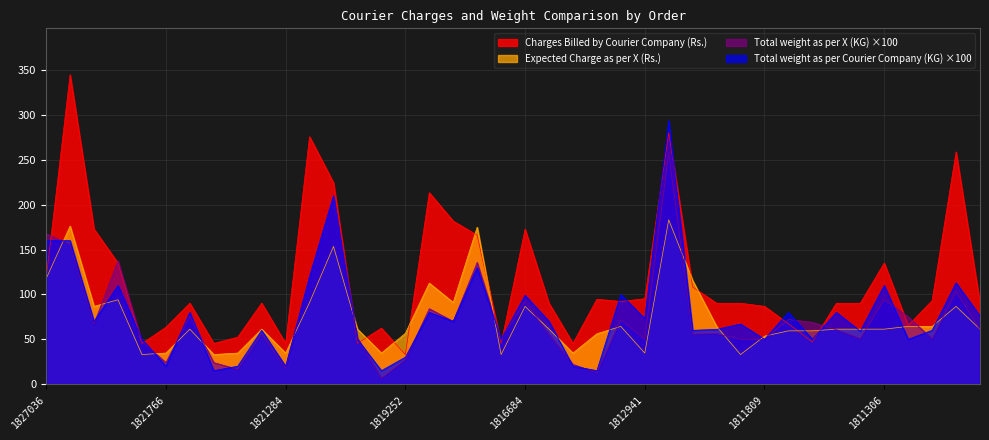

Reading left to right, what are all the values shown in this chart?

Charges Billed by Courier Company (Rs.): 117.9	345.0	172.8	135.0	45.4	63.4	90.2	45.4	52.4	90.2	45.4	275.9	224.6	45.4	62.4	33.0	213.5	181.8	166.1	45.4	172.8	90.2	45.4	94.7	92.2	95.2	280.4	108.3	90.2	90.2	86.7	67.3	47.0	90.2	90.2	135.0	65.4	93.2	258.9	90.2
Expected Charge as per X (Rs.): 117.7	176.3	86.7	94.1	33.0	34.6	61.3	33.0	34.6	61.3	34.6	91.0	153.5	61.3	34.6	56.6	112.7	91.0	175.0	33.0	86.7	61.3	34.6	56.2	64.4	34.6	183.2	115.6	64.4	33.0	53.5	59.4	59.4	61.3	61.3	61.3	64.4	64.4	86.7	61.3
Total weight as per X (KG): 167.6	155.7	67.2	137.6	47.7	24.0	75.5	24.0	16.5	55.8	17.7	120.0	209.8	51.5	6.5	27.0	84.1	70.0	135.7	50.0	92.0	55.4	22.0	12.7	72.0	50.0	257.2	55.8	56.3	50.0	50.0	72.1	68.9	60.7	50.8	94.5	75.0	50.5	103.2	60.7
Total weight as per Courier Company (KG): 160.0	160.0	70.0	110.0	50.0	20.0	80.0	15.0	20.0	60.0	20.0	120.0	210.0	50.0	15.0	30.0	80.0	70.0	130.0	50.0	99.0	70.0	20.0	15.0	100.0	73.0	294.0	60.0	61.0	67.0	50.0	80.0	50.0	80.0	59.0	110.0	50.0	60.0	113.0	76.0